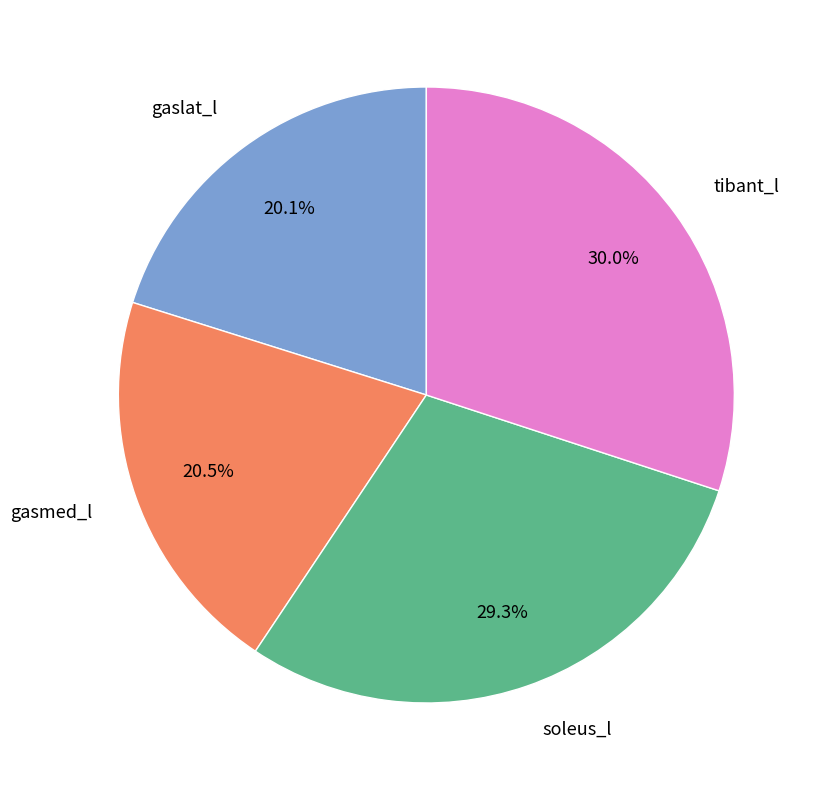

Is it true that gasmed_l is 32% of the pie?

False